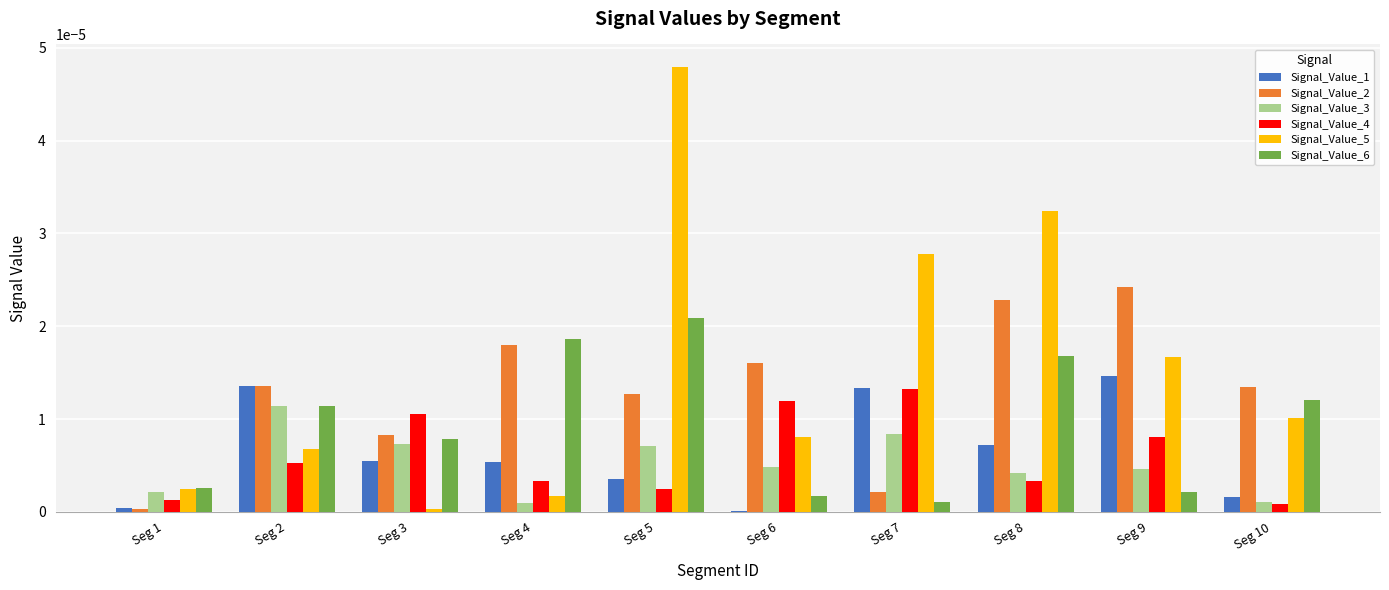

Which series has the largest total across all categories?

Signal_Value_5